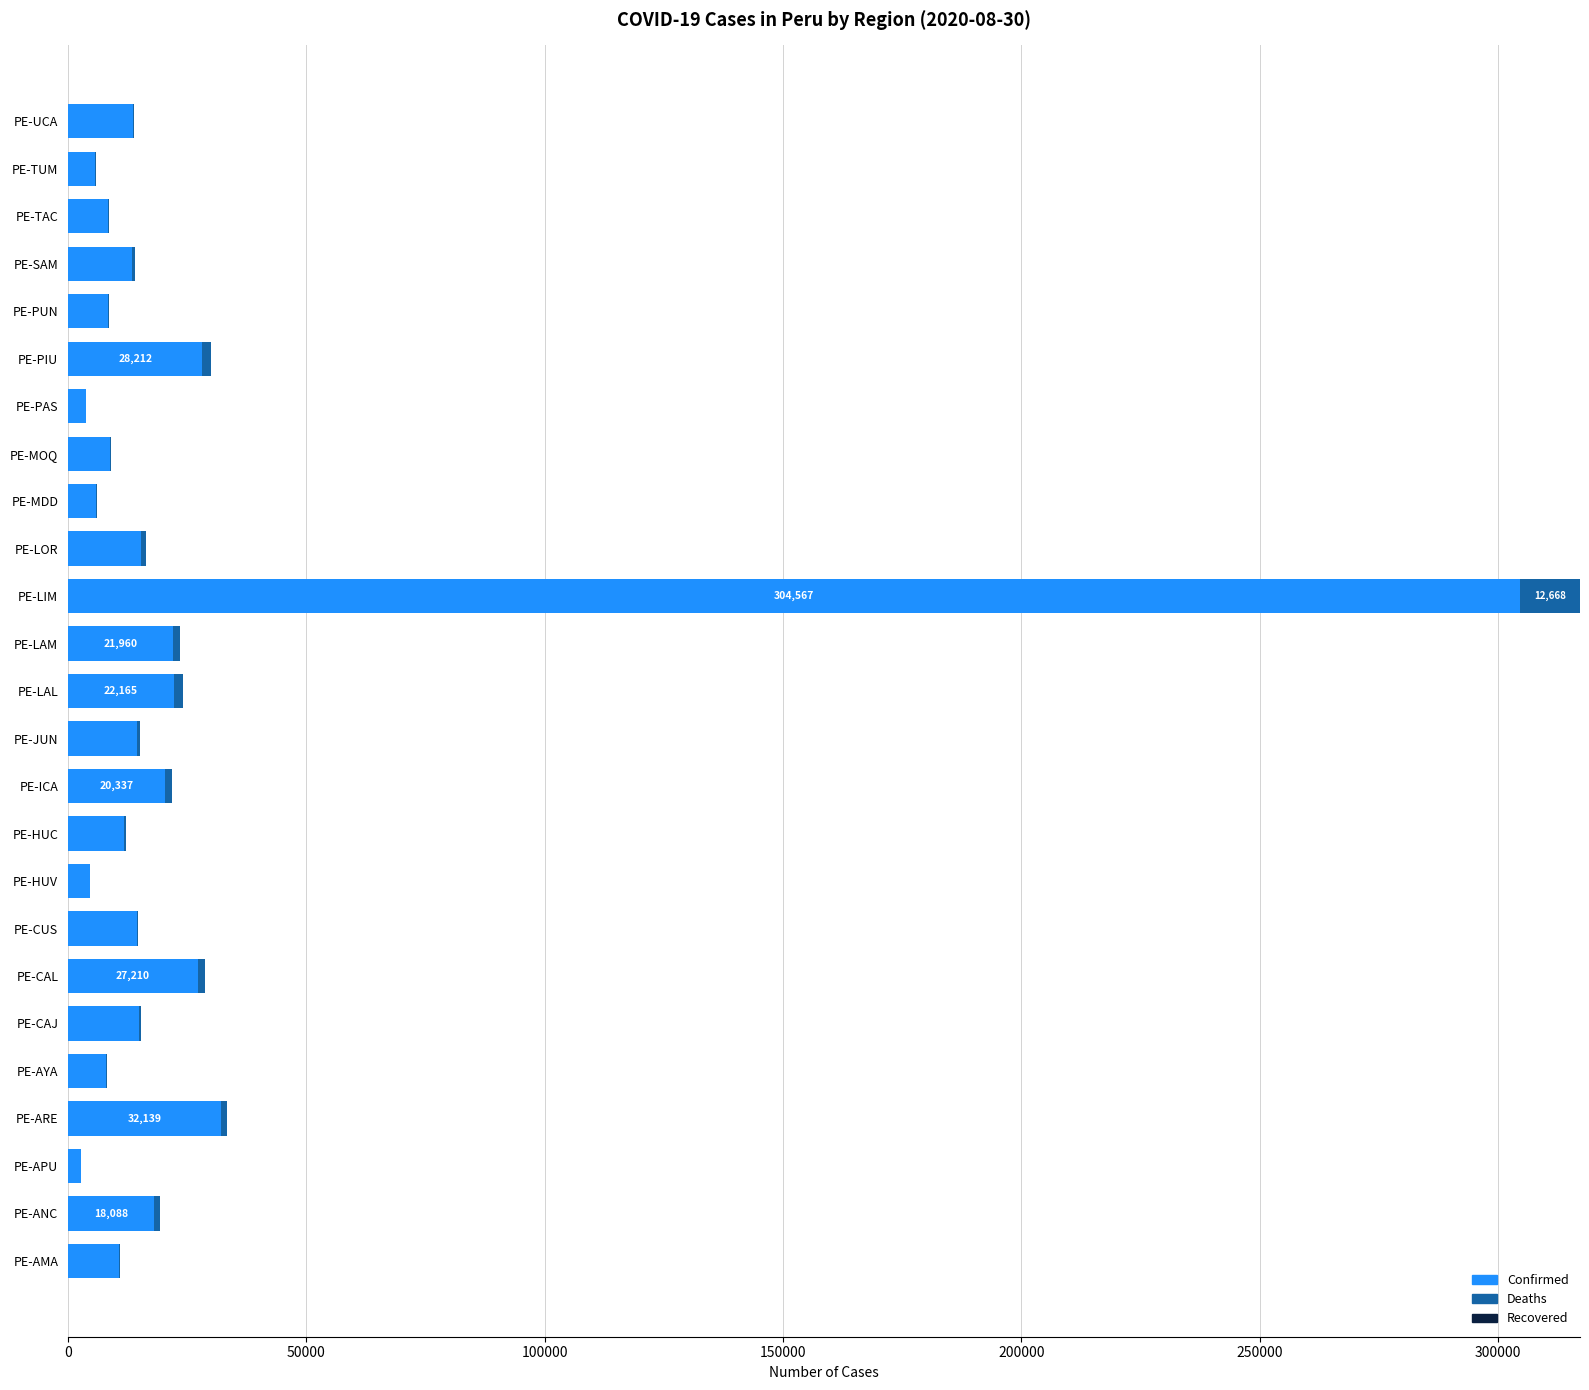

What is the maximum value for Confirmed?

304567